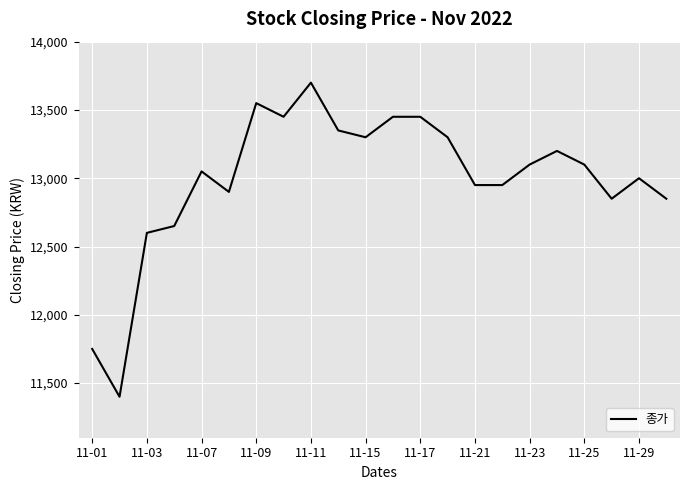

What is the greatest value displayed?

13700